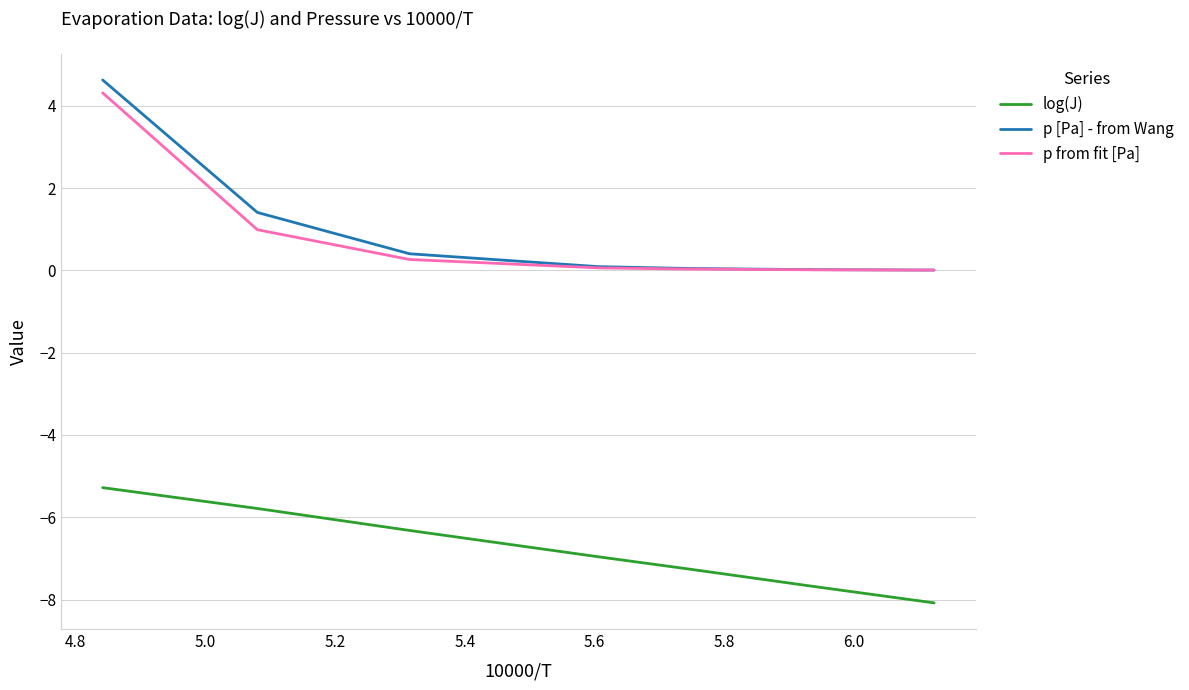

Which series has the widest spread of values?

p [Pa] - from Wang